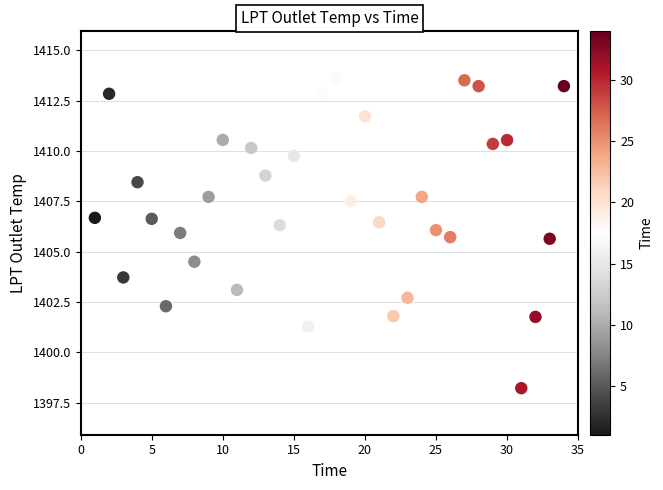

What is the range of X values (max minus min)?

33.0